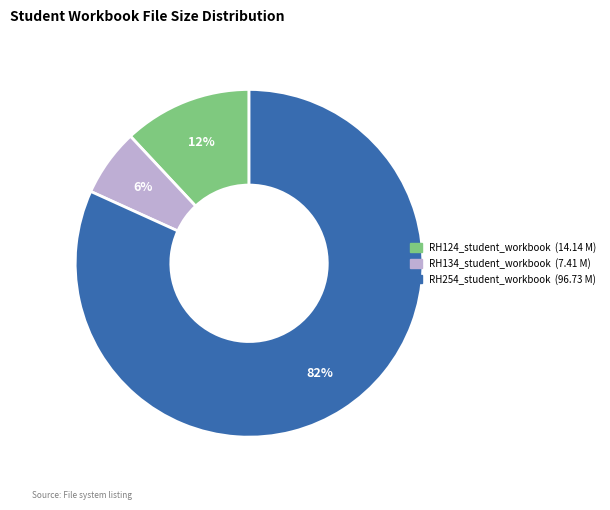

How many segments does this pie chart have?

3